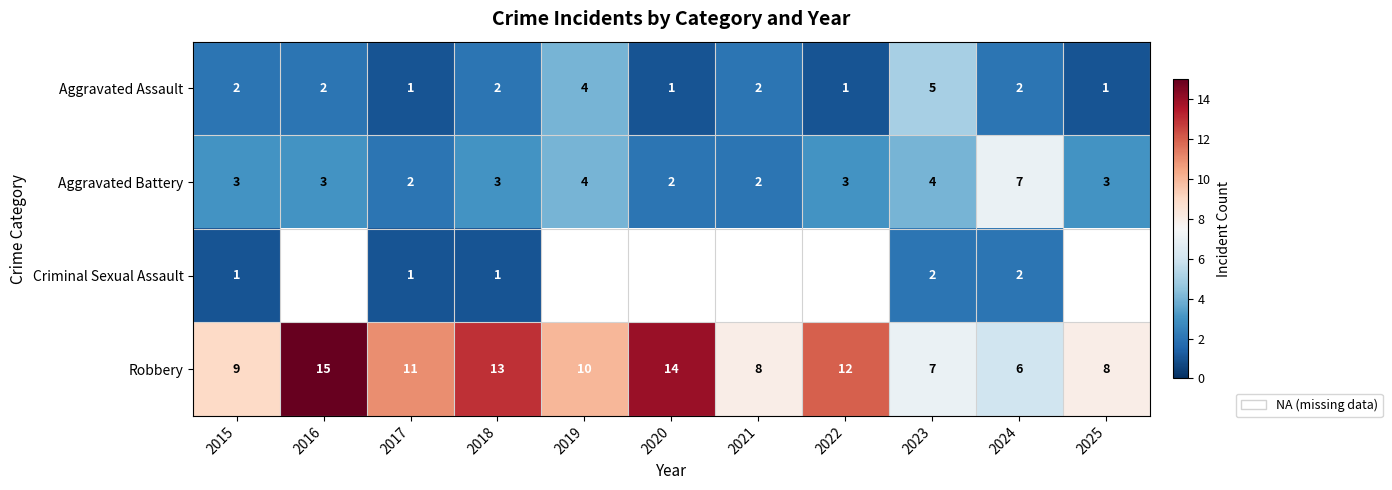

Rank the series at 2023 from highest to lowest value.

Robbery, Aggravated Assault, Aggravated Battery, Criminal Sexual Assault